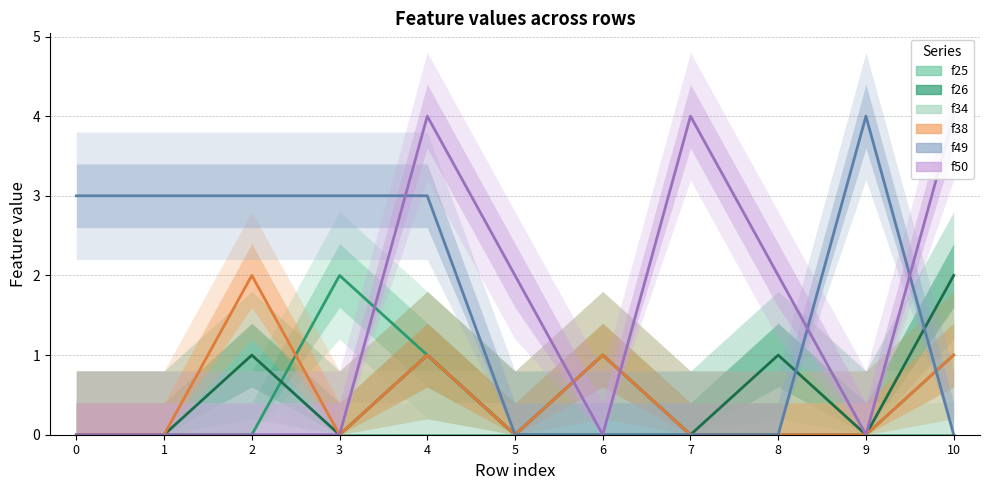

How many distinct data groups are displayed?

6